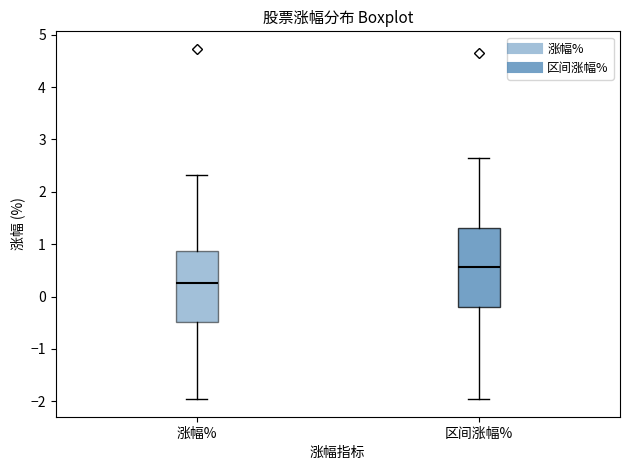

Which box is the tallest, from its lower edge to its upper edge?

区间涨幅%